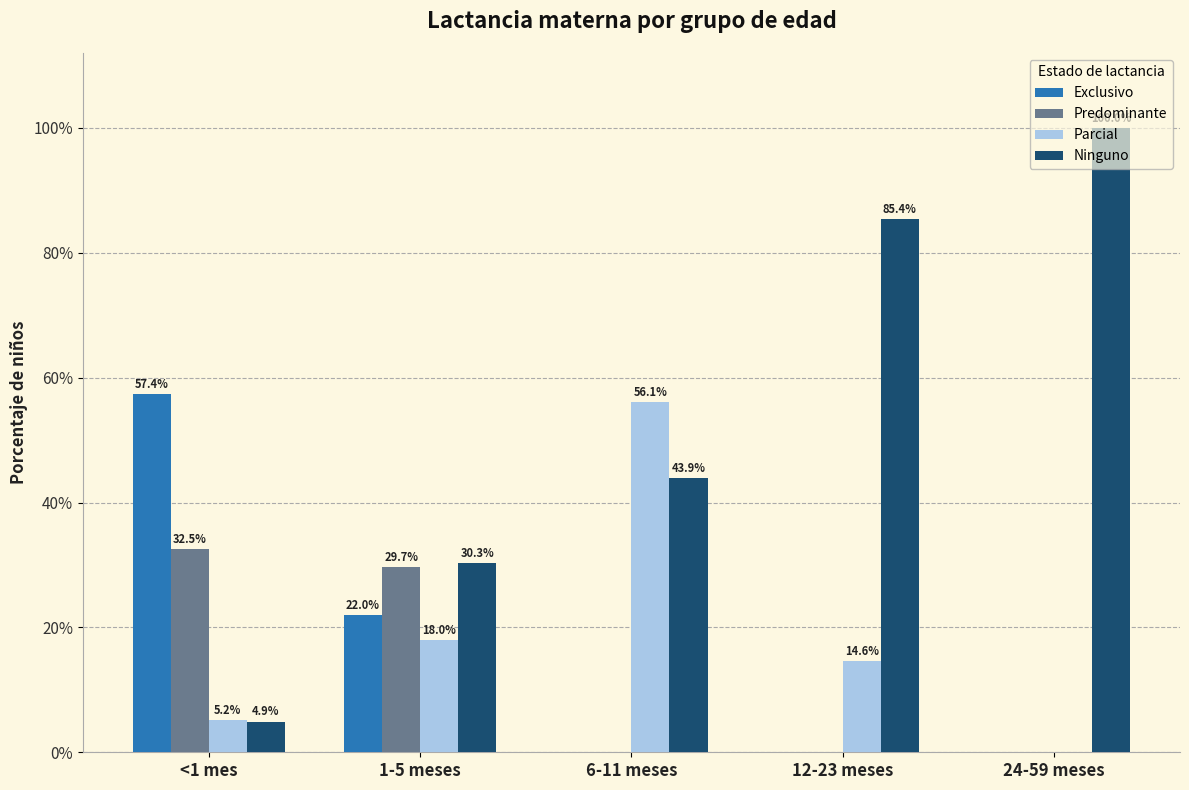

Where is Parcial nearest to the value 0?

24-59 meses